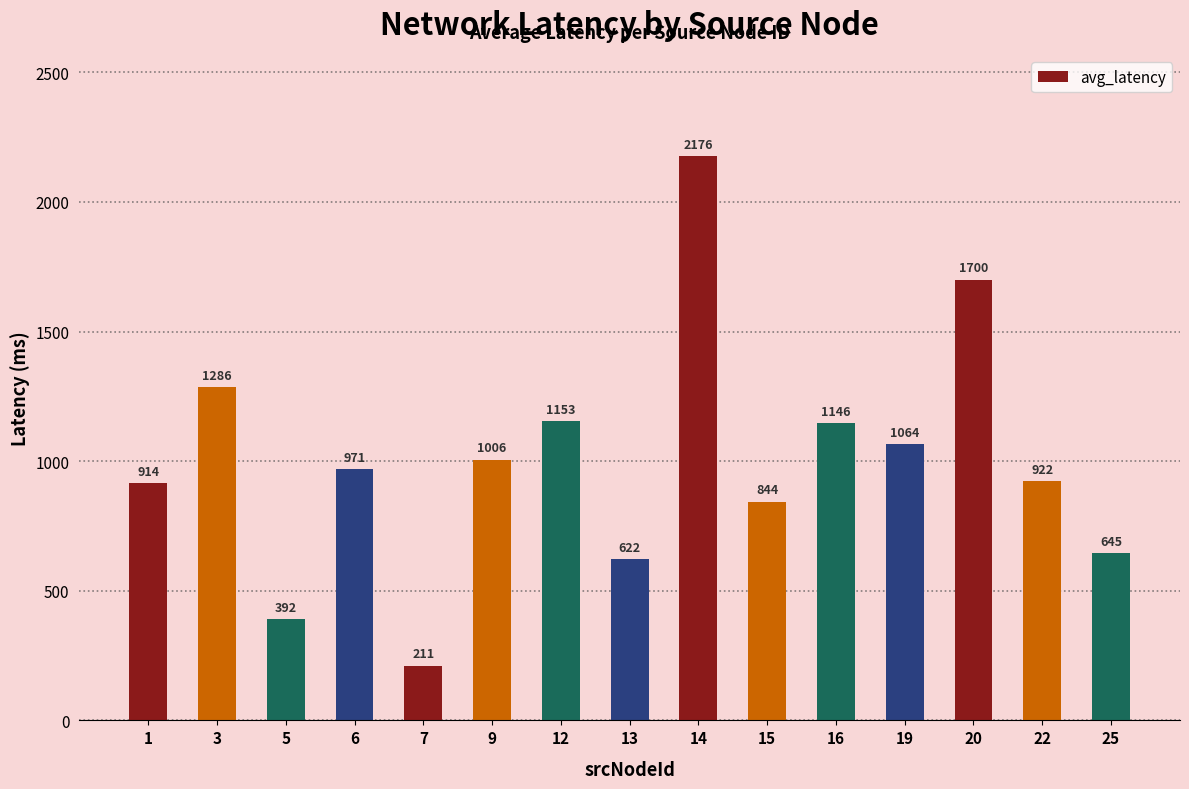

Is it true that the value at 5 is 166.2?

False